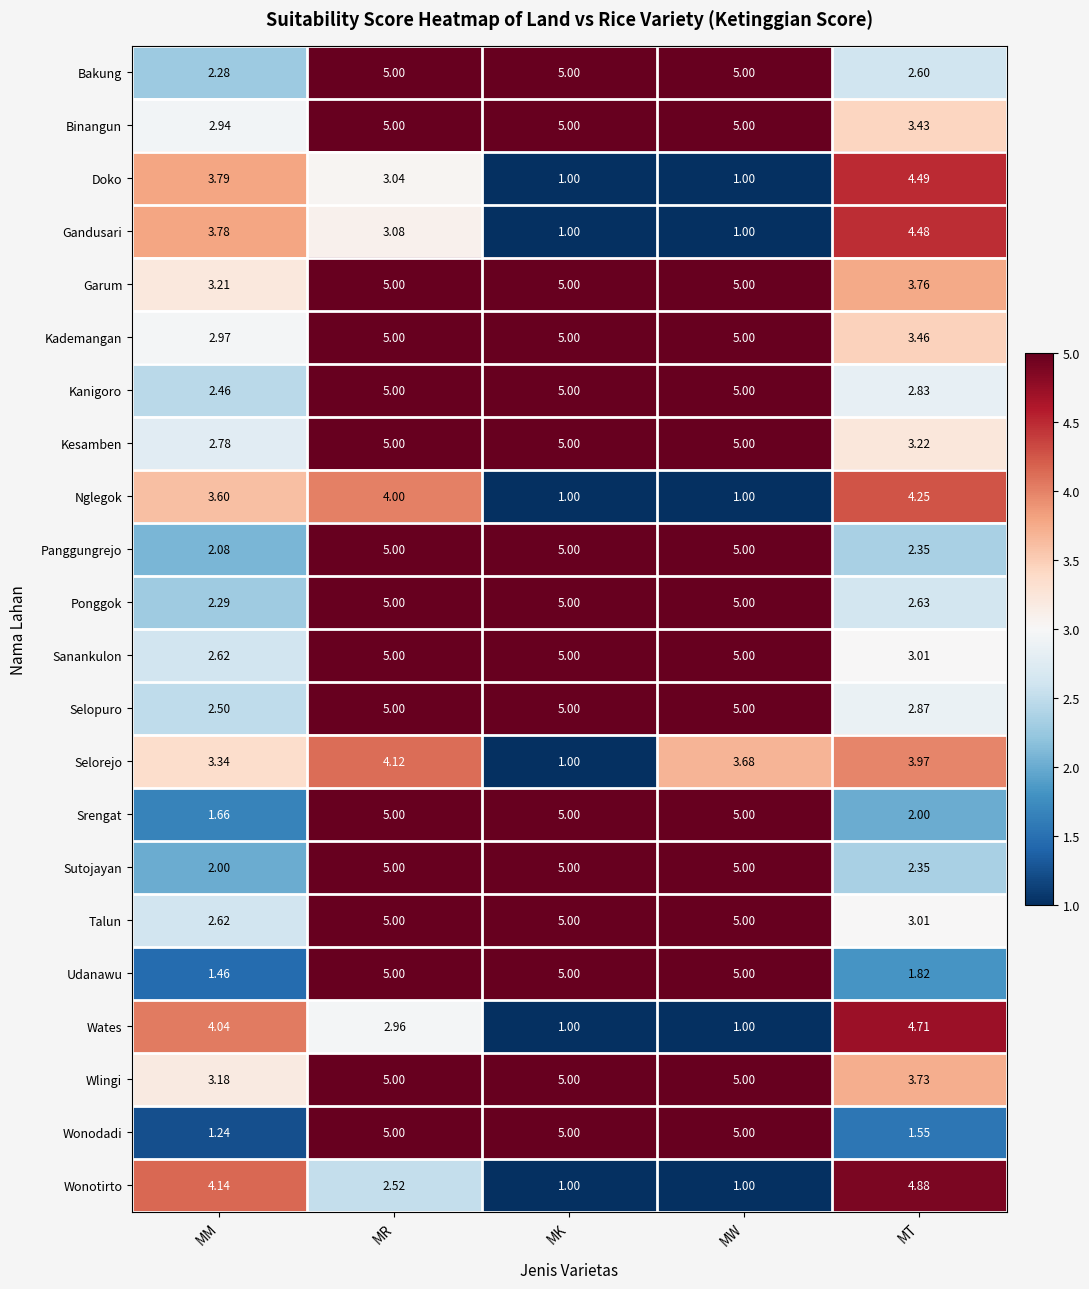

Where does the Selorejo series first go above 3?

MM